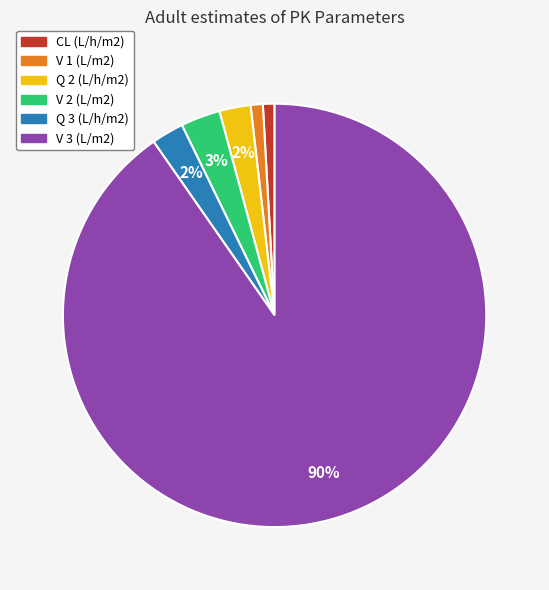

Is there any slice that represents more than half of the pie?

Yes